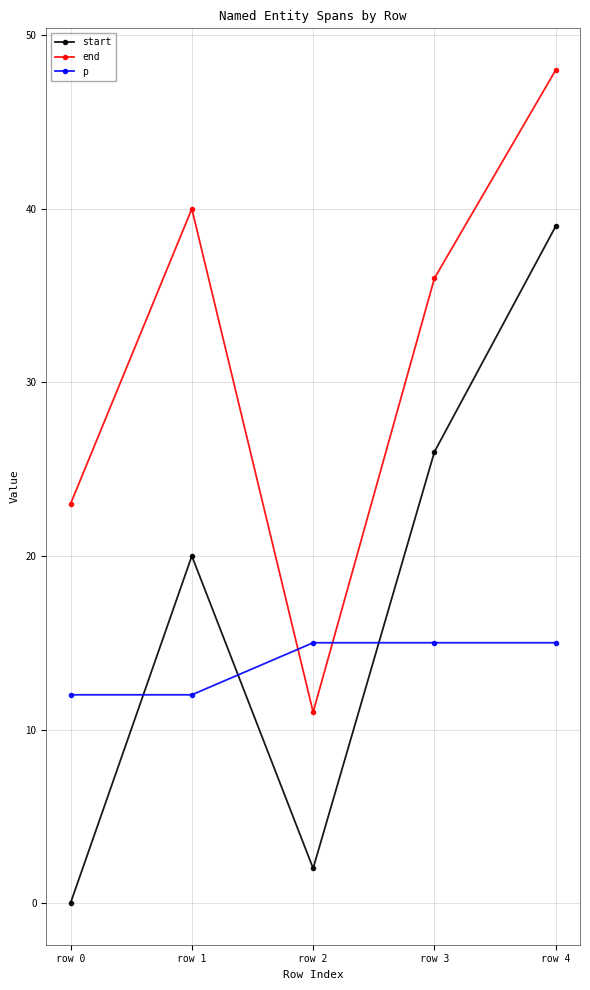

The p series shows 3 at row 1. True or false?

False